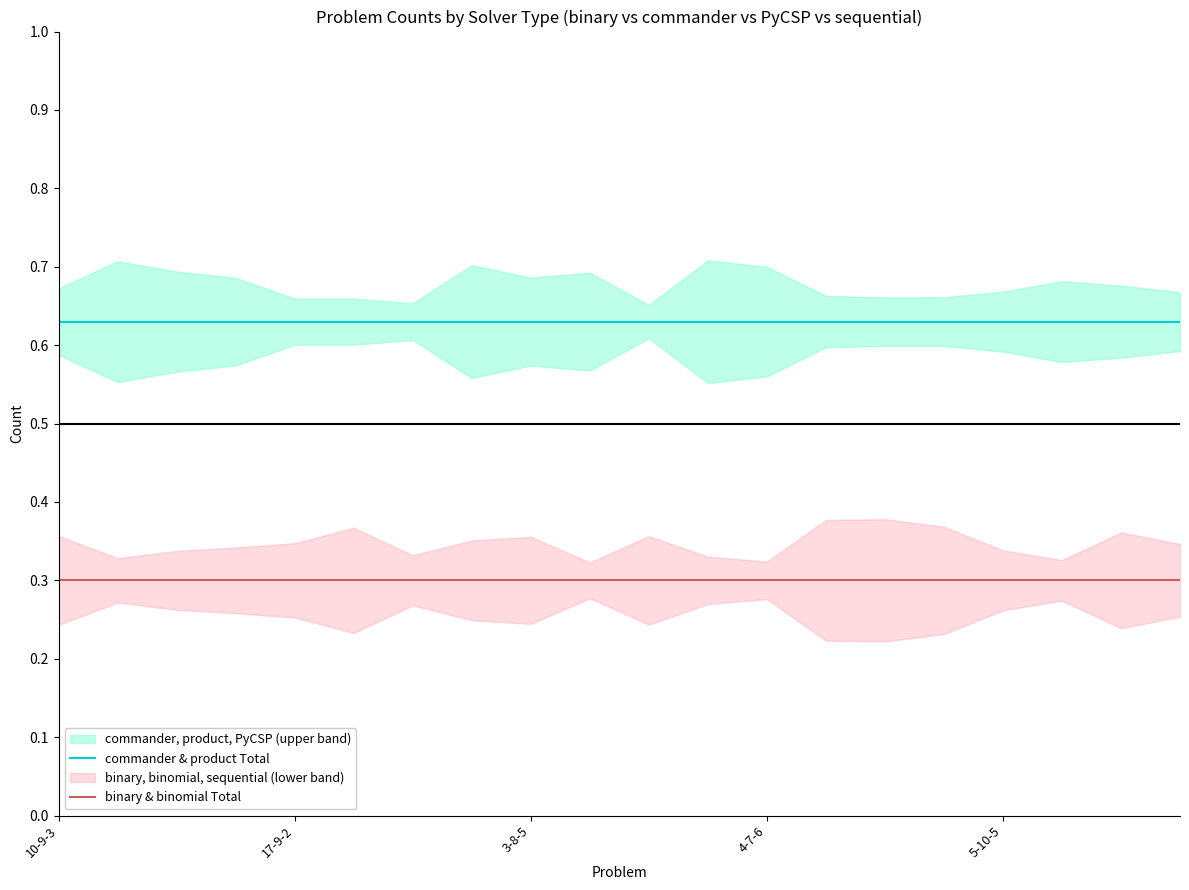

True or false: commander & product Total has more than 1 interior local peaks.

False